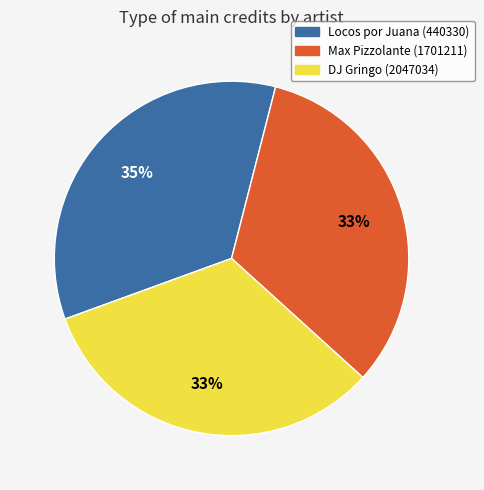

To the nearest percent, what is the average slice percentage?

33%